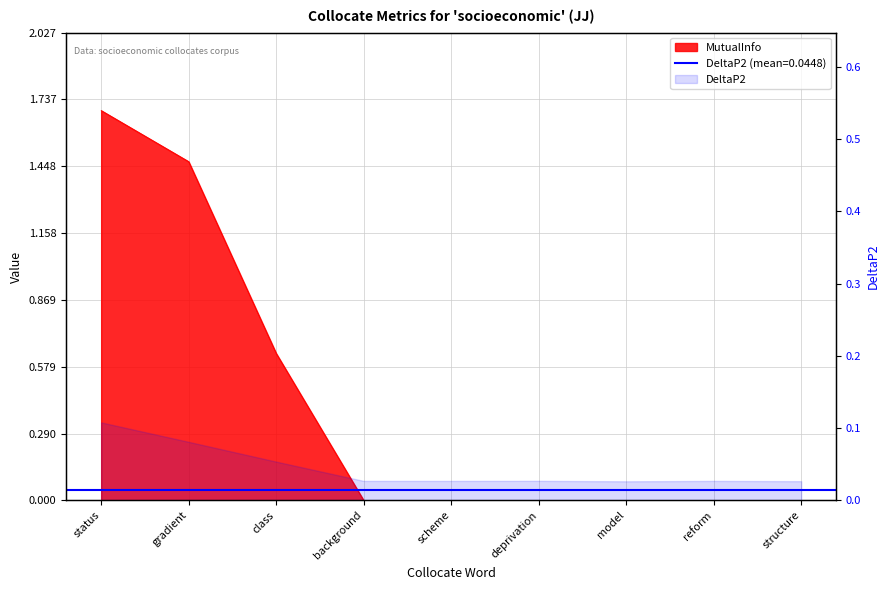

How many categories are shown in the chart?

9